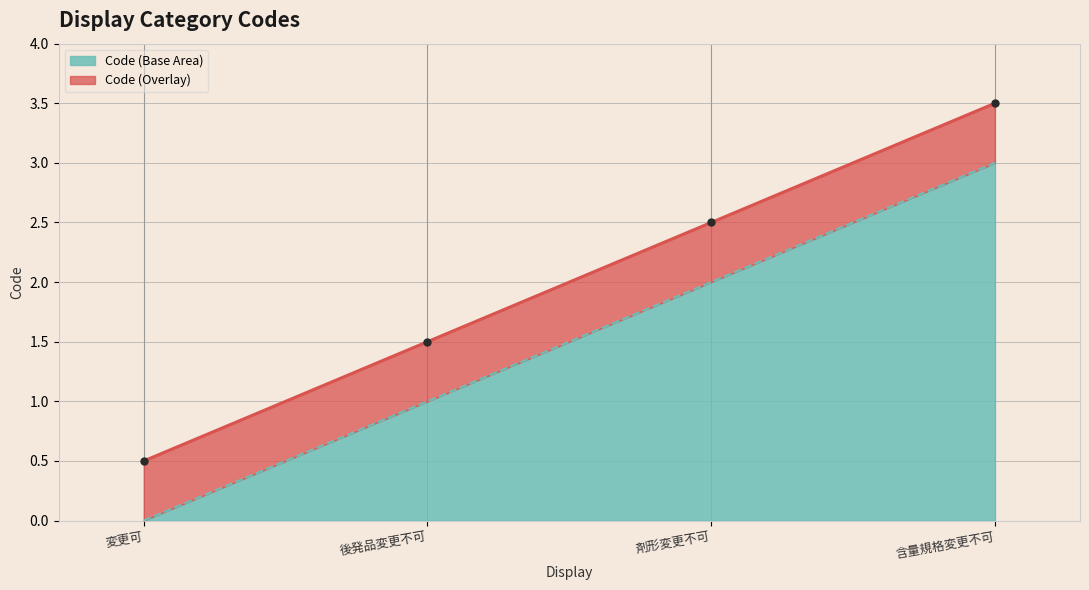

How many values are below 2?

2